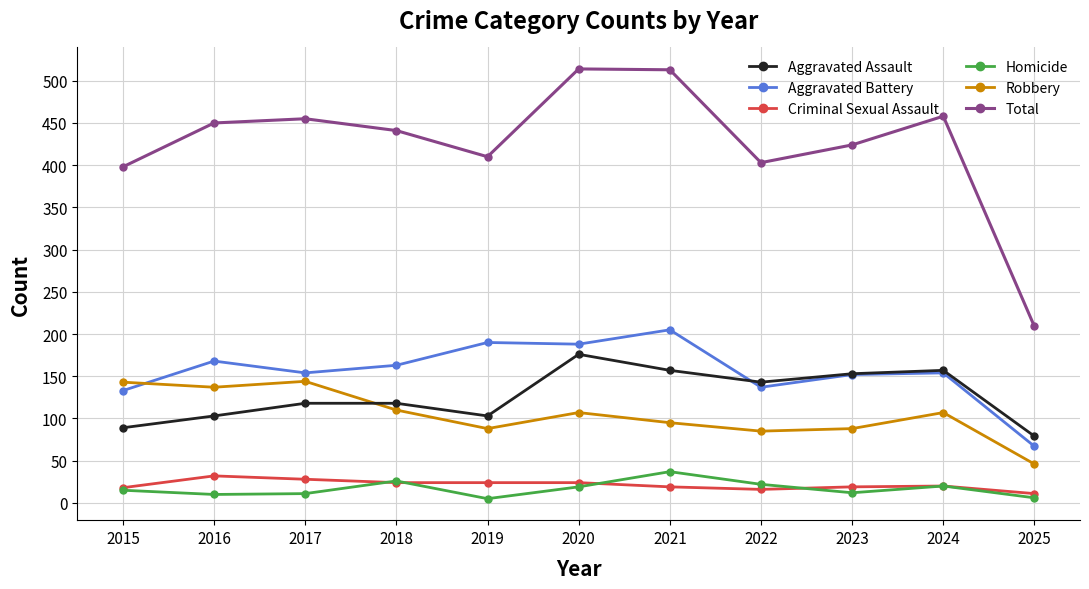

Which series changed the most between 2018 and 2025?

Total